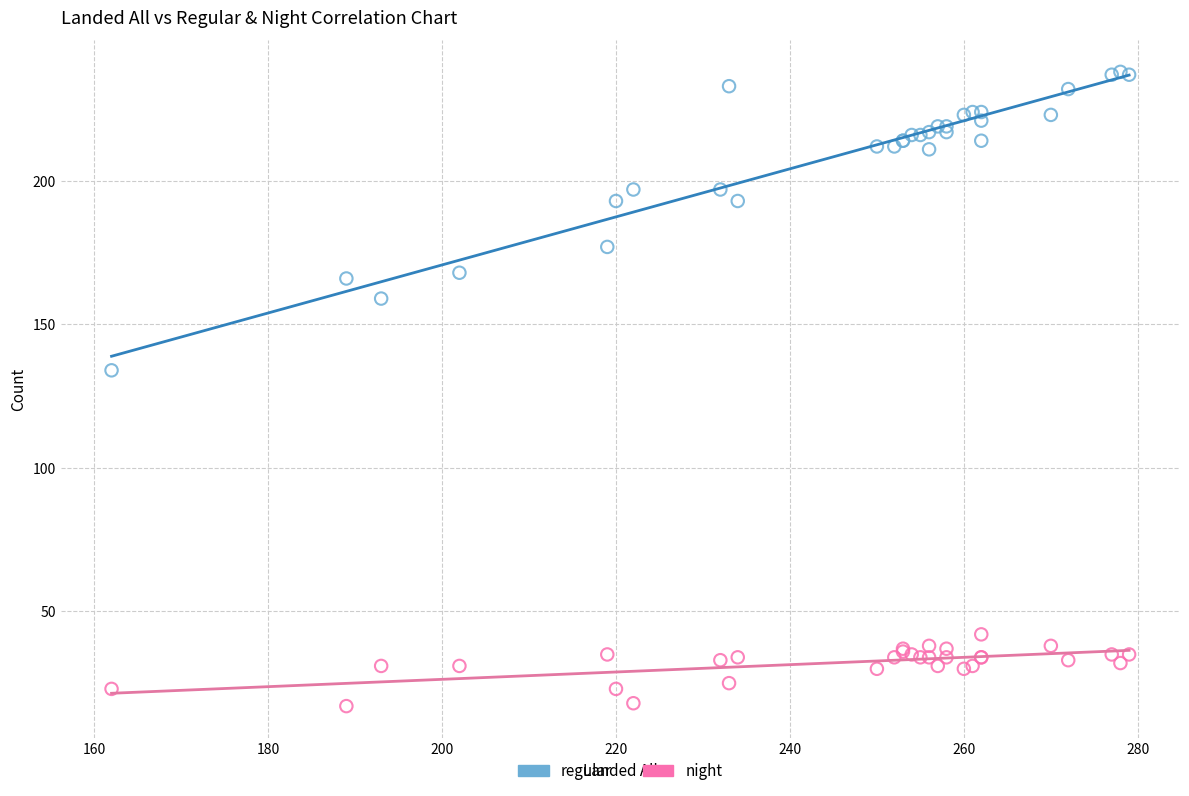

What are all the series names shown in the legend?

regular, night